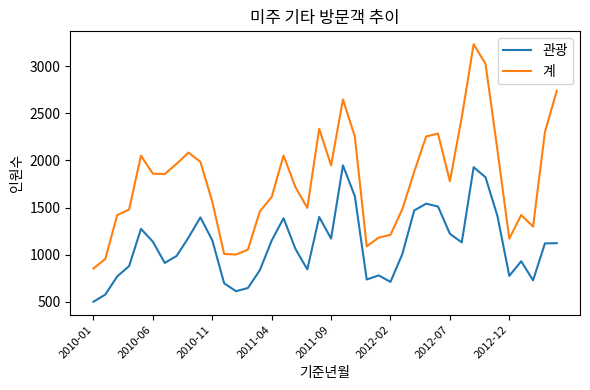

True or false: 계 and 관광 intersect in this chart.

False